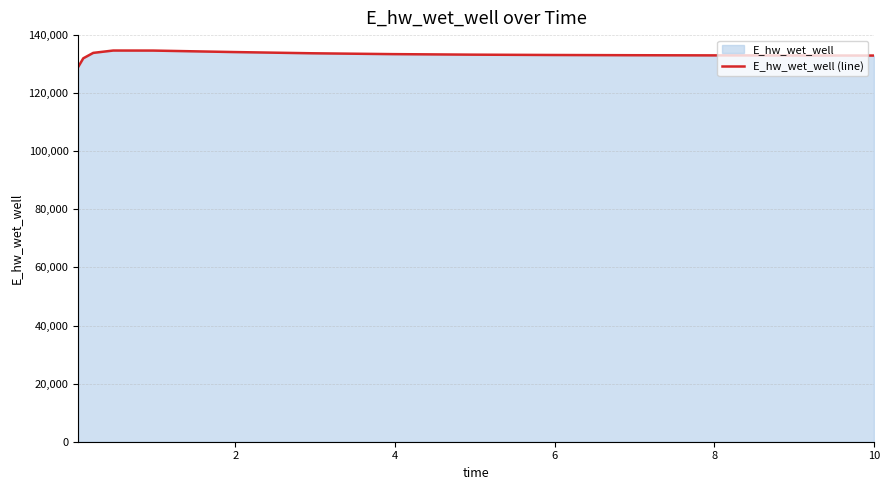

What is the difference between the maximum and minimum values?

5596.3